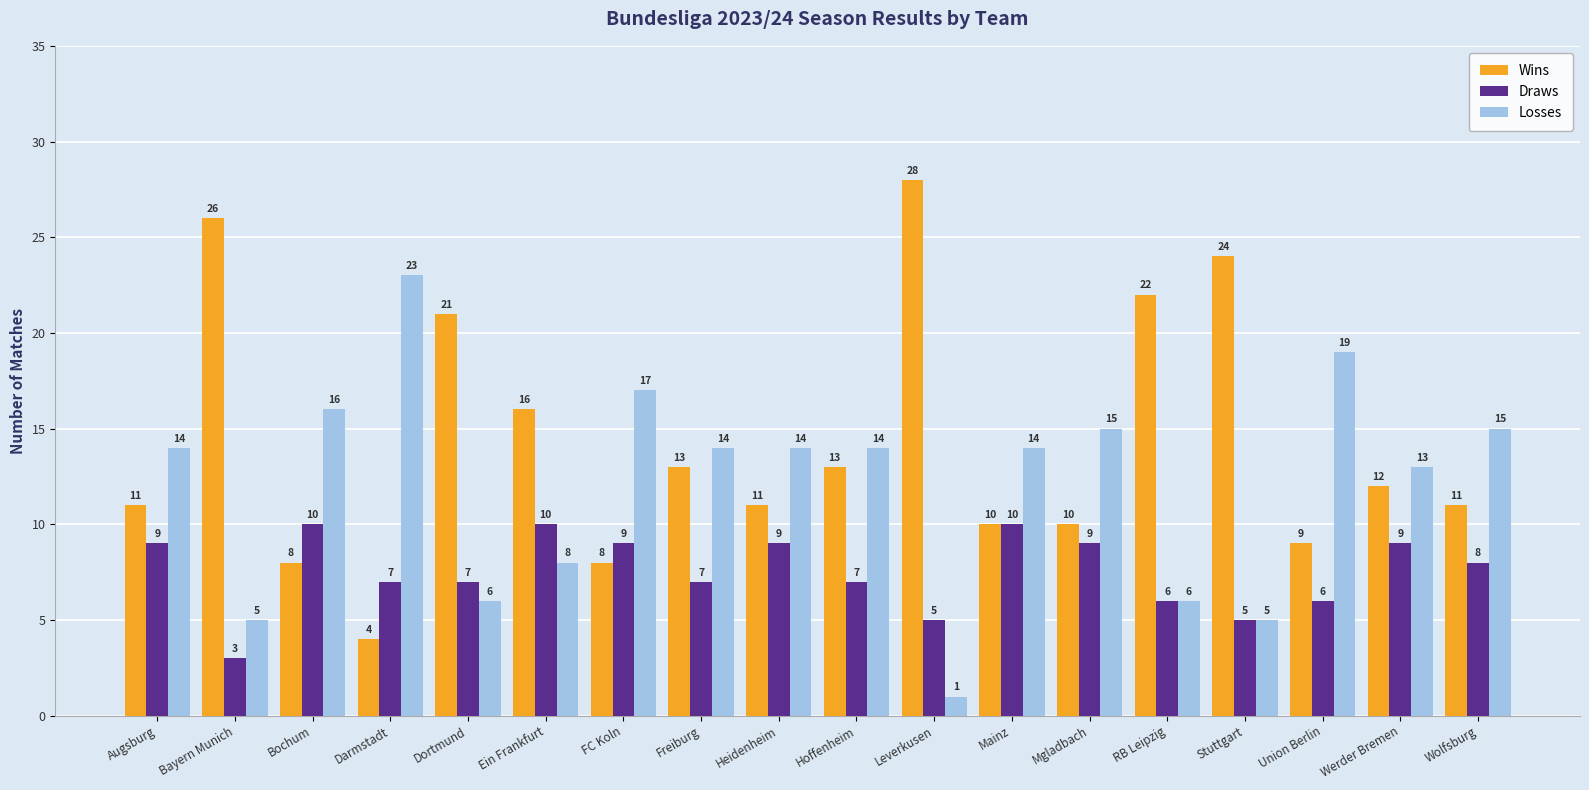

Which series has the largest total across all categories?

Wins